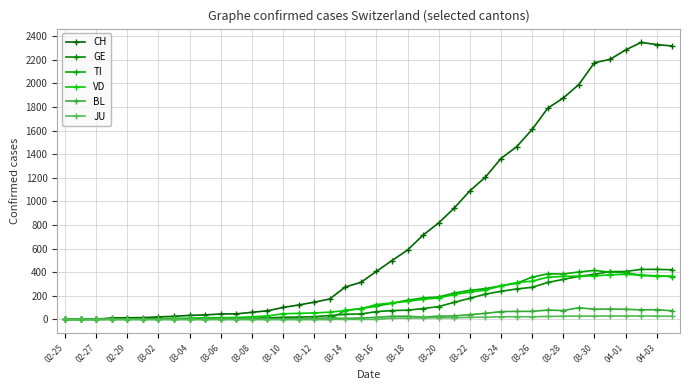

What are all the series names shown in the legend?

CH, GE, TI, VD, BL, JU